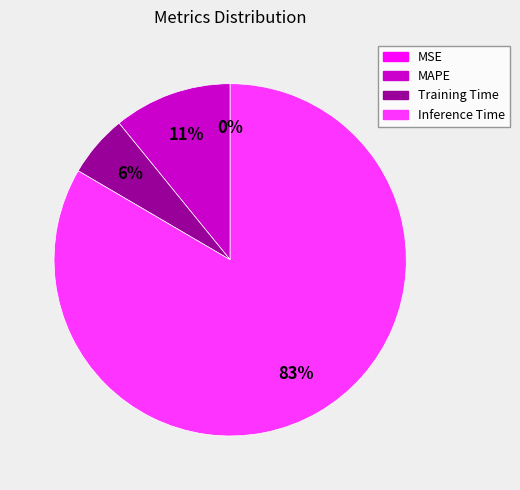

Is the sum of Training Time and MAPE greater than half?

No